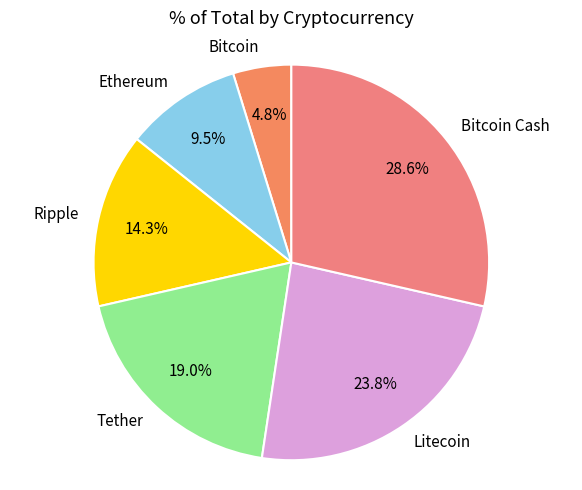

Which category has the smallest portion of the pie?

Bitcoin